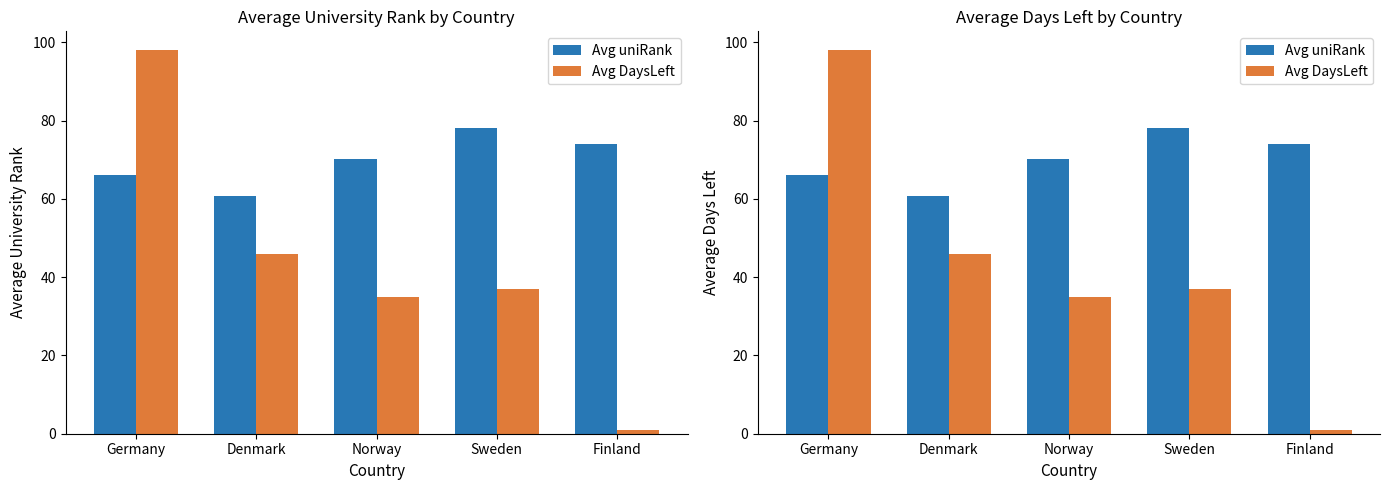

Between Sweden and Denmark, which is larger?

Sweden